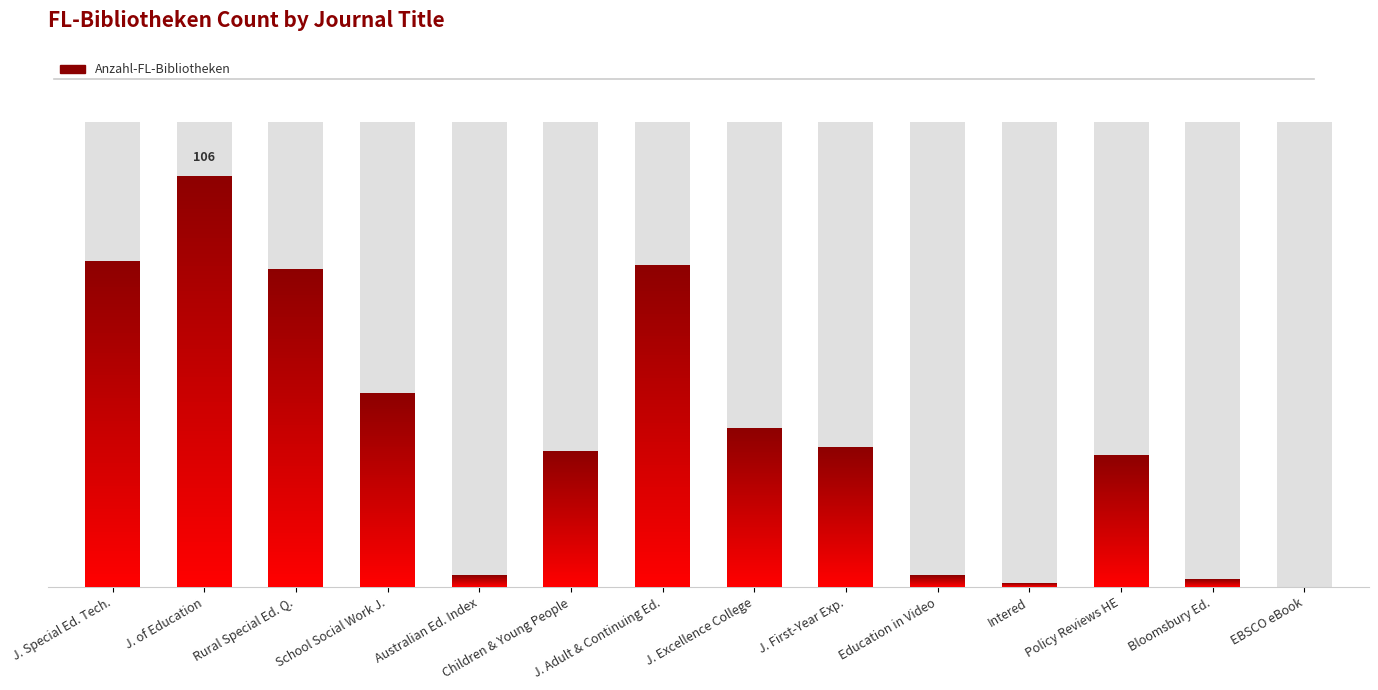

What is the difference between the second highest and minimum values?

84